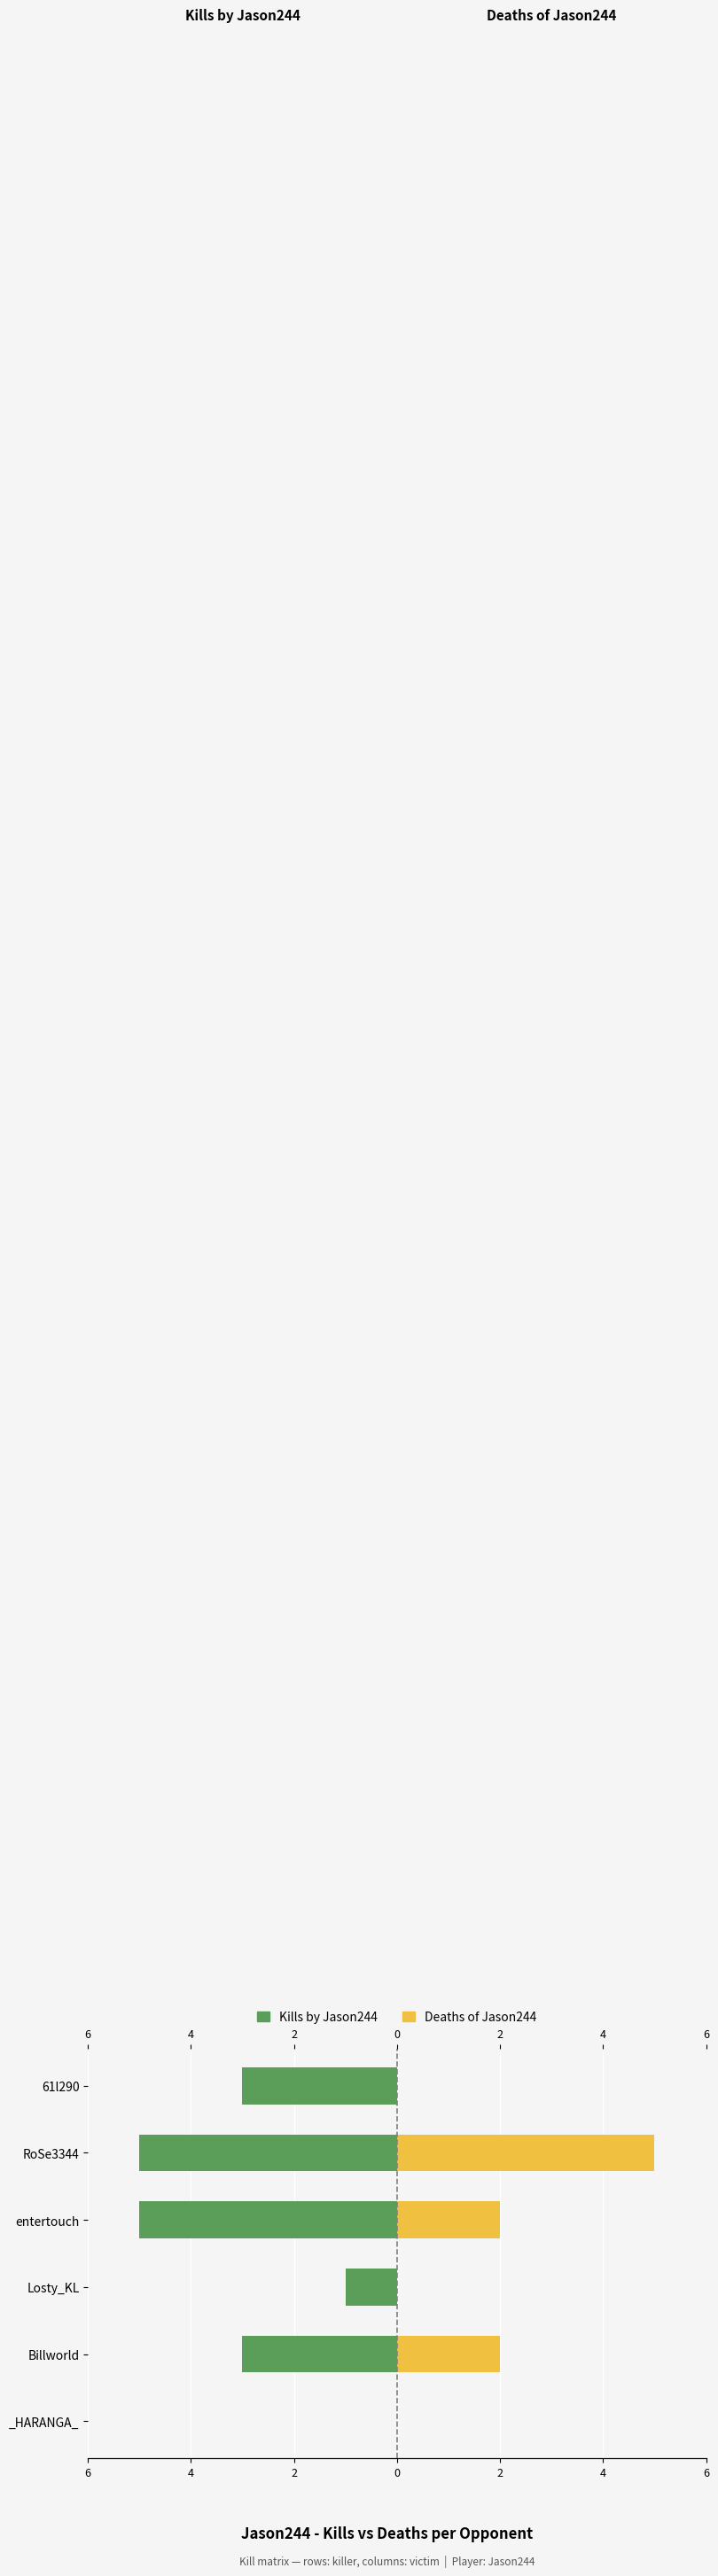

What is the difference between the maximum and minimum values in the Kills by Jason244 series?

5